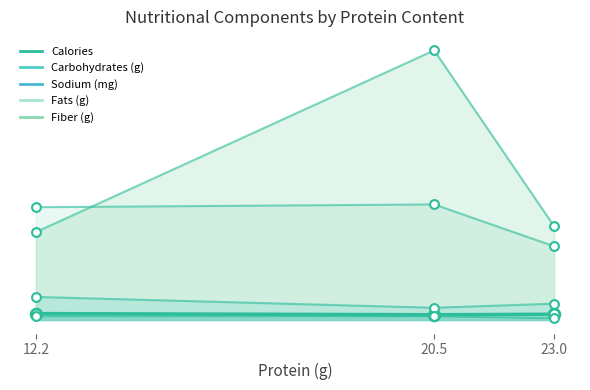

What are all the series names shown in the legend?

Calories, Carbohydrates (g), Fats (g), Fiber (g), Sodium (mg)